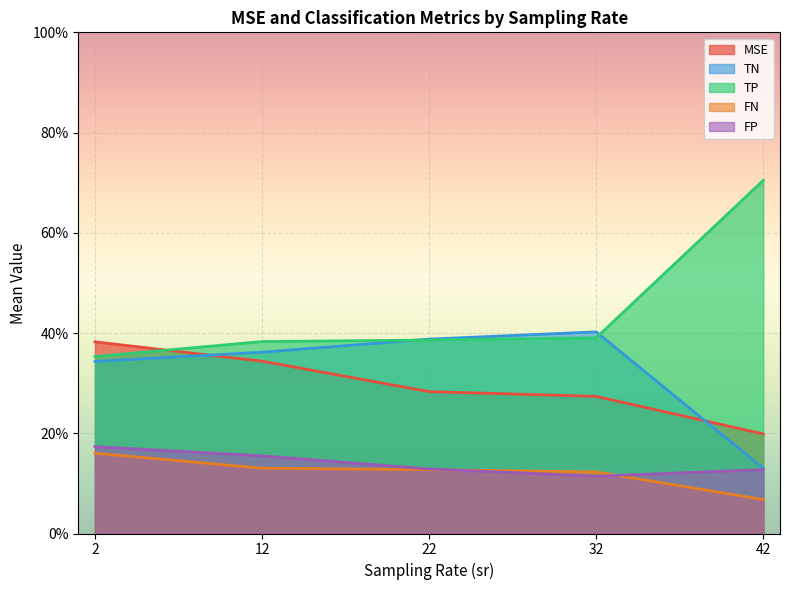

The TP series shows 7.5 at 2. True or false?

False